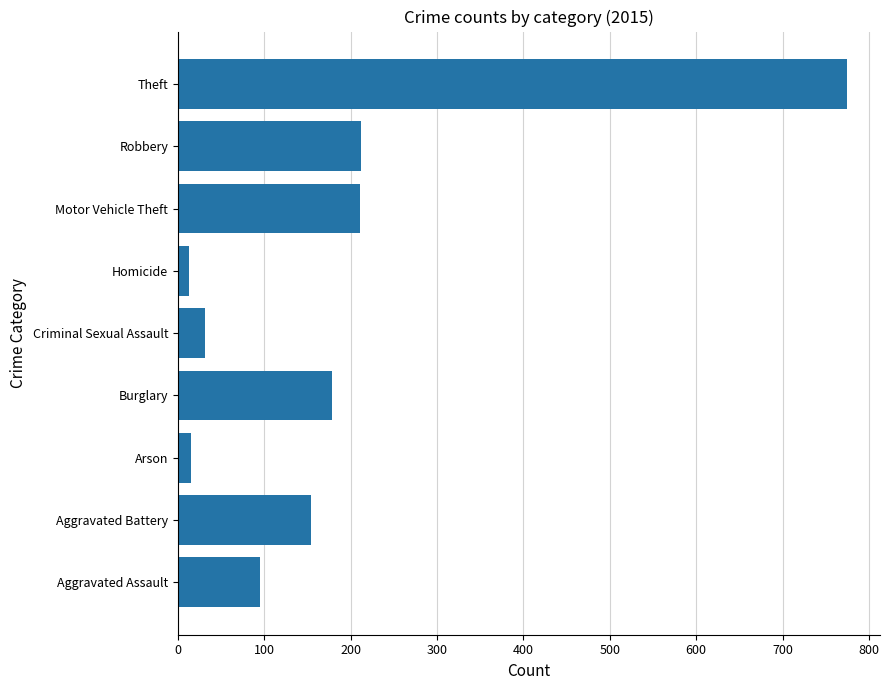

What is the greatest value displayed?

774